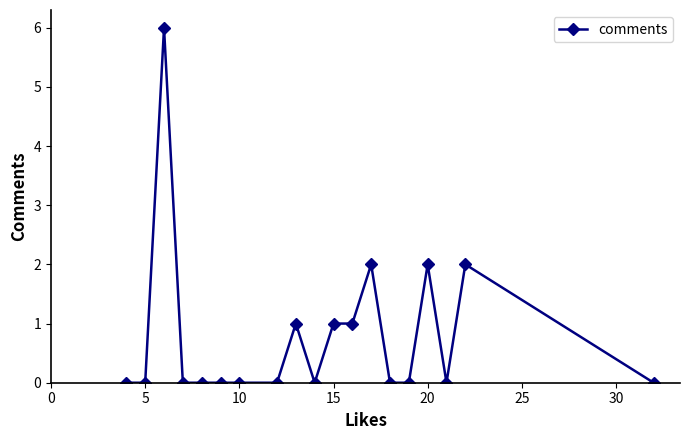

What is the greatest value displayed?

6